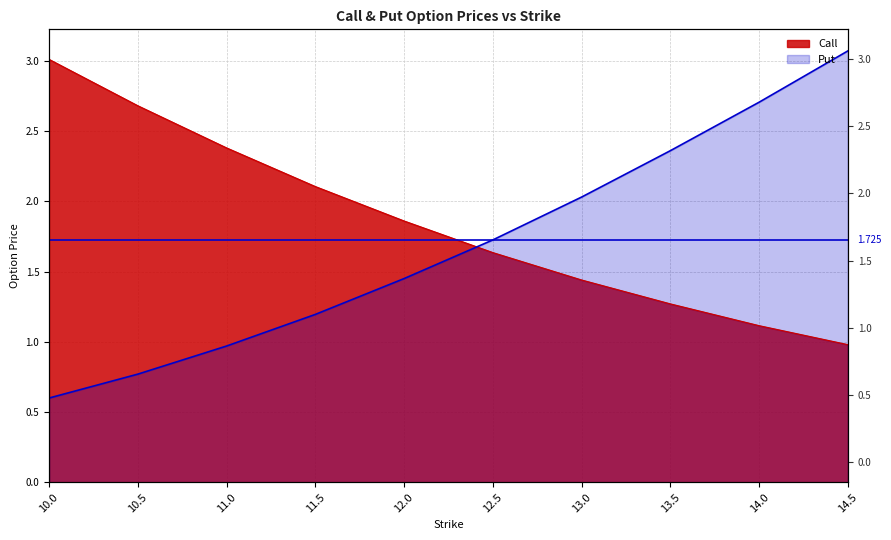

At which label does Put first exceed 1?

11.5